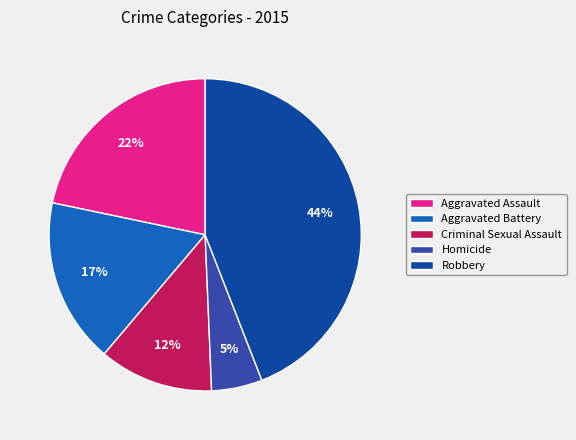

True or false: Robbery accounts for 44% of the total.

True